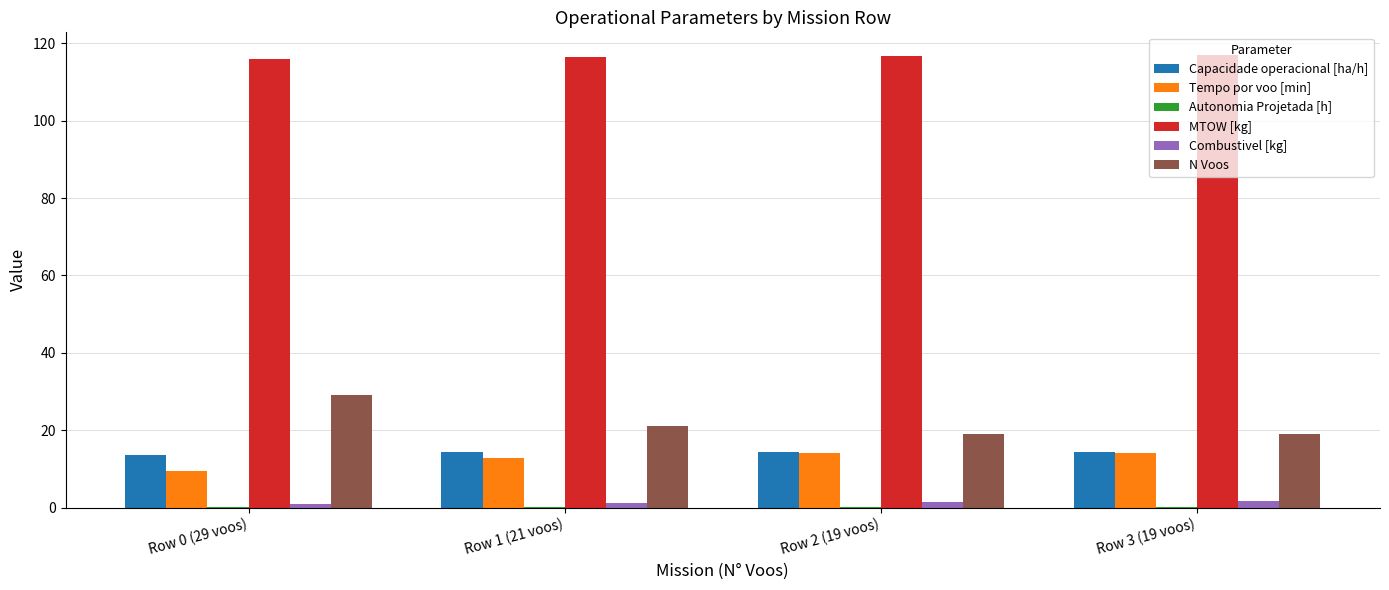

Which series has the largest total across all categories?

MTOW [kg]